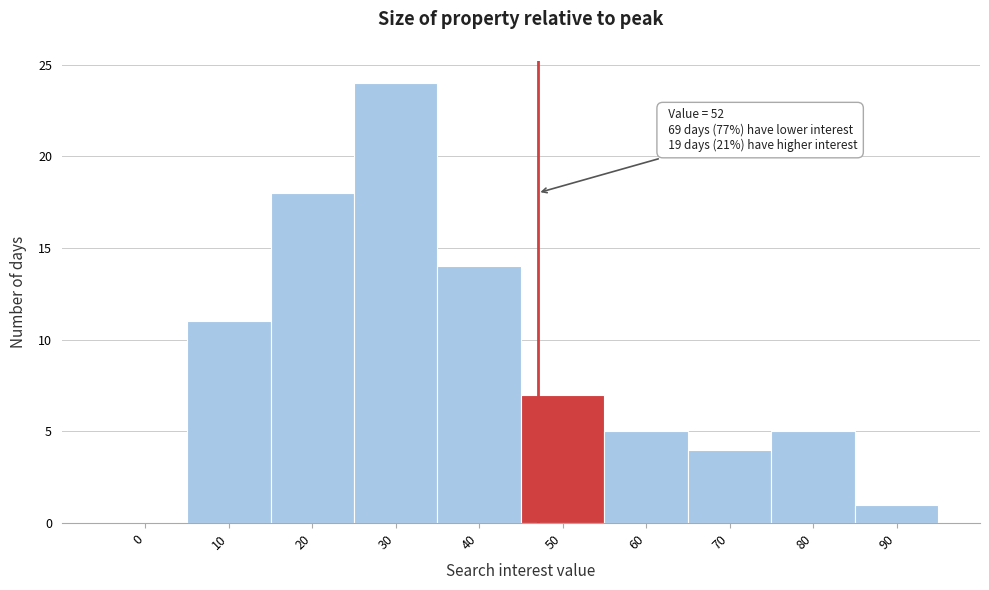

Reading left to right, extract all data points from this chart.

0=0	10=11	20=18	30=24	40=14	50=7	60=5	70=4	80=5	90=1